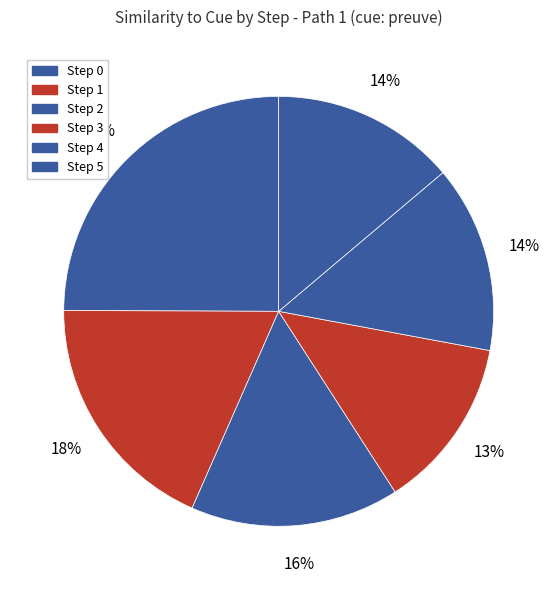

To the nearest percent, what is the difference between the Step 0 and Step 4 slice percentages?

11%